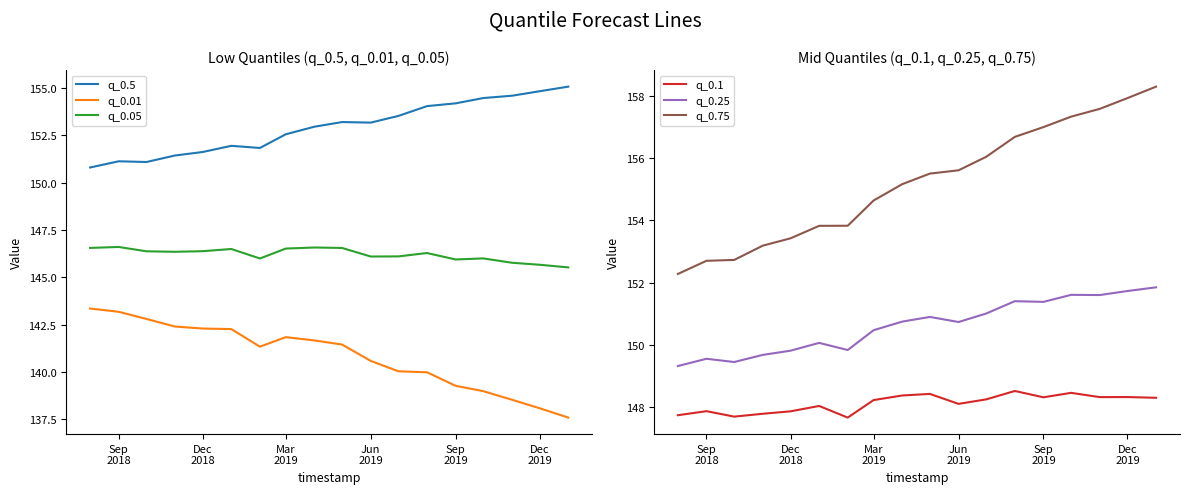

True or false: q_0.01 and q_0.5 cross at least once.

False